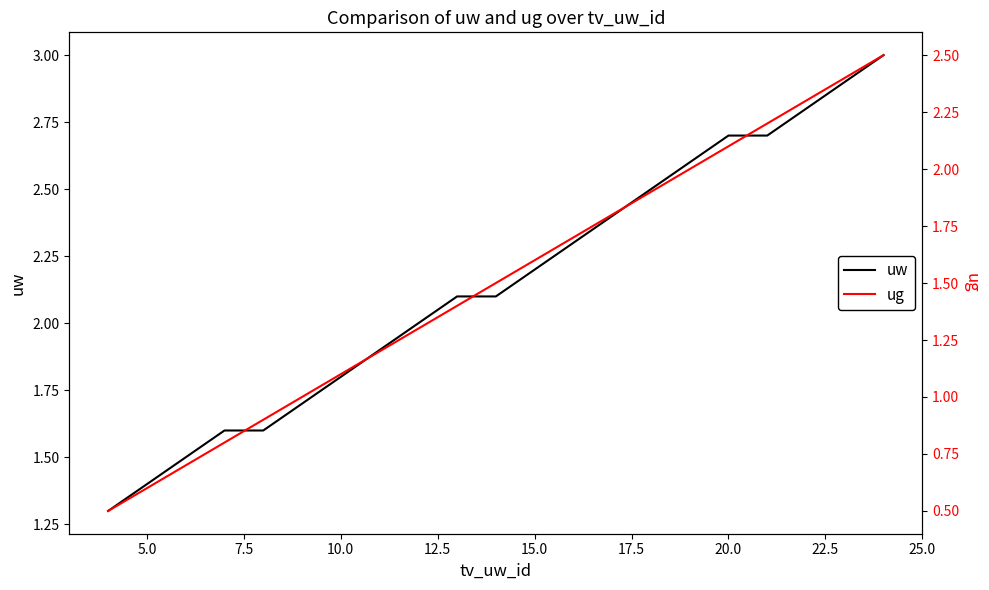

What are all the series names shown in the legend?

uw, ug